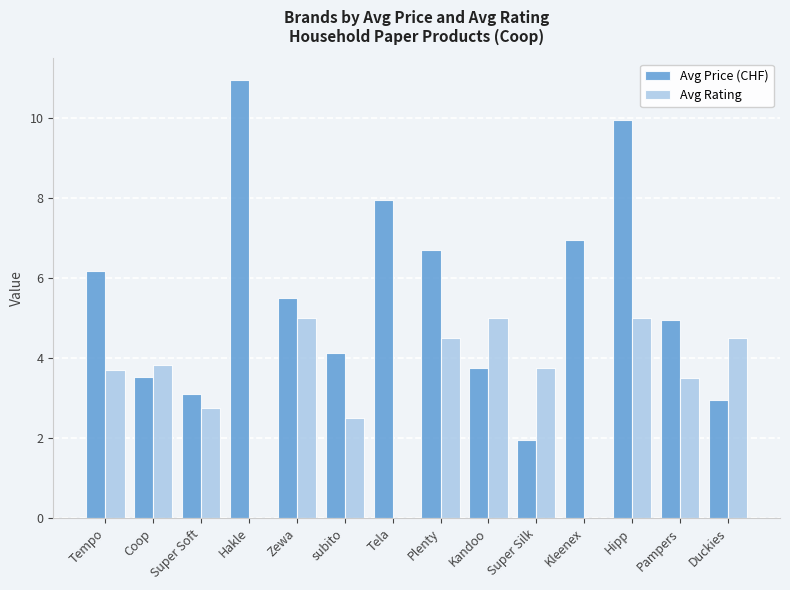

At which category is the sum across all series the highest?

Hipp